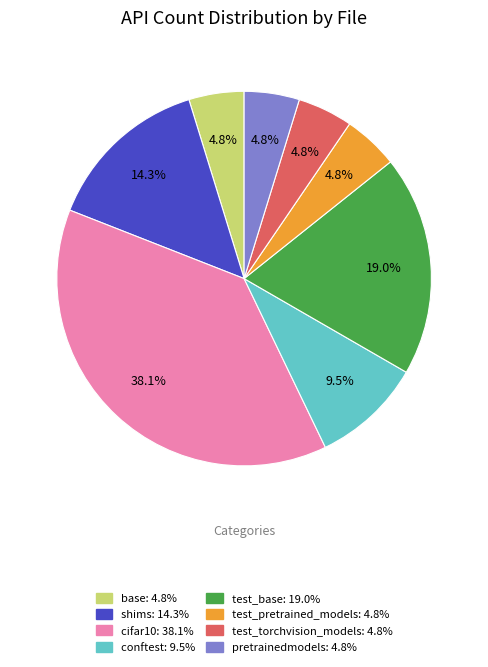

Does any single category account for the majority?

No